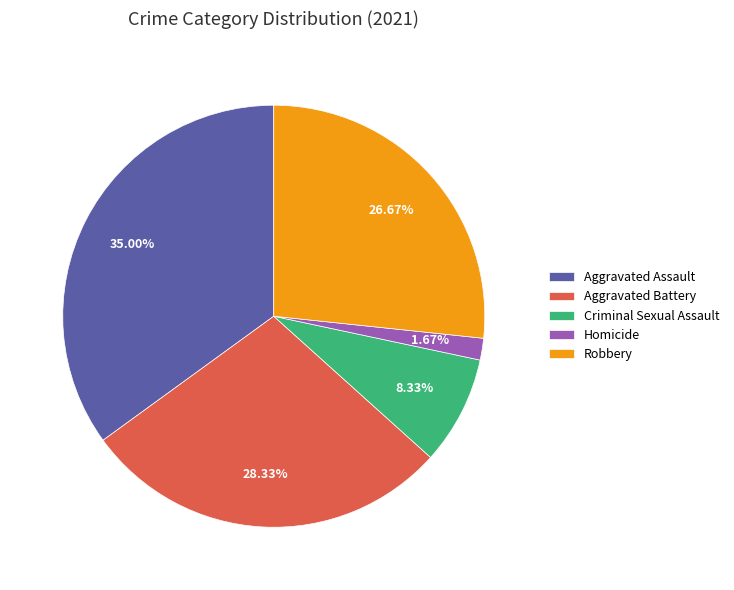

How many segments does this pie chart have?

5